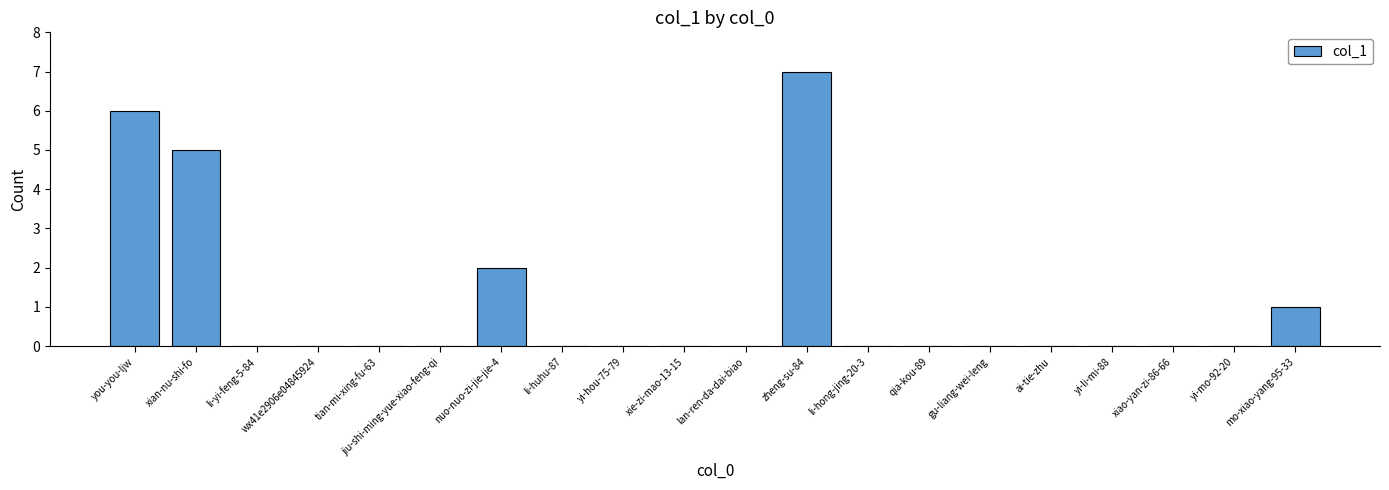

How many distinct data groups are displayed?

1